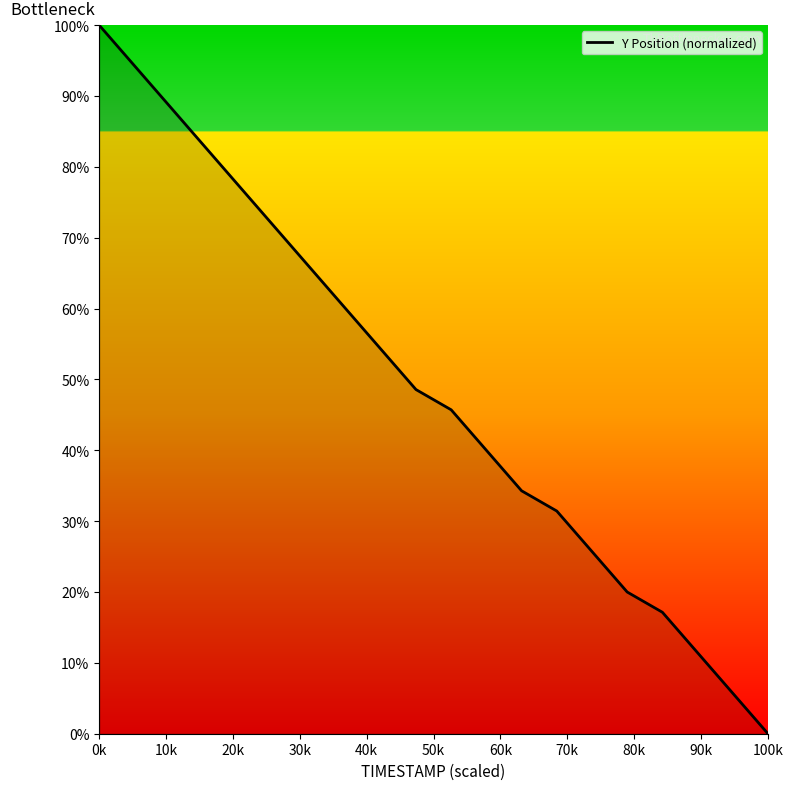

What is the maximum value shown in the chart?

100.0